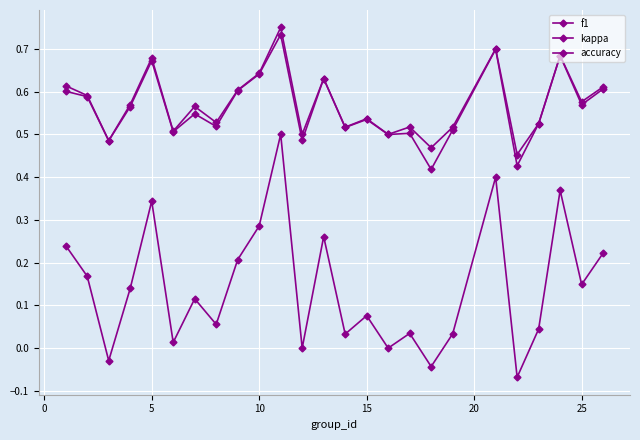

In f1, how many points are lower than both neighbors (excluding endpoints)?

9